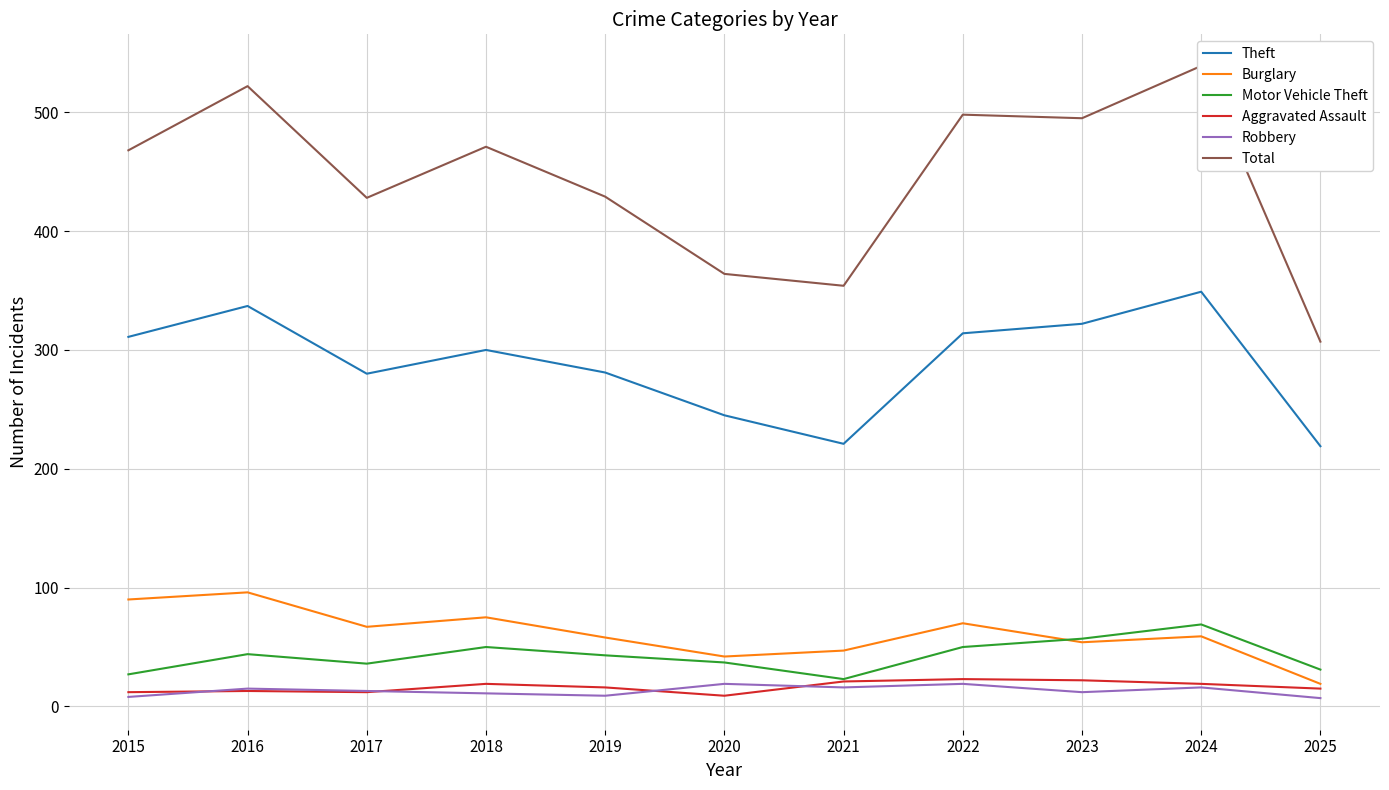

Reading left to right, transcribe all the data shown in this chart.

Theft: 2015=311	2016=337	2017=280	2018=300	2019=281	2020=245	2021=221	2022=314	2023=322	2024=349	2025=219
Burglary: 2015=90	2016=96	2017=67	2018=75	2019=58	2020=42	2021=47	2022=70	2023=54	2024=59	2025=19
Motor Vehicle Theft: 2015=27	2016=44	2017=36	2018=50	2019=43	2020=37	2021=23	2022=50	2023=57	2024=69	2025=31
Aggravated Assault: 2015=12	2016=13	2017=12	2018=19	2019=16	2020=9	2021=21	2022=23	2023=22	2024=19	2025=15
Robbery: 2015=8	2016=15	2017=13	2018=11	2019=9	2020=19	2021=16	2022=19	2023=12	2024=16	2025=7
Total: 2015=468	2016=522	2017=428	2018=471	2019=429	2020=364	2021=354	2022=498	2023=495	2024=539	2025=307